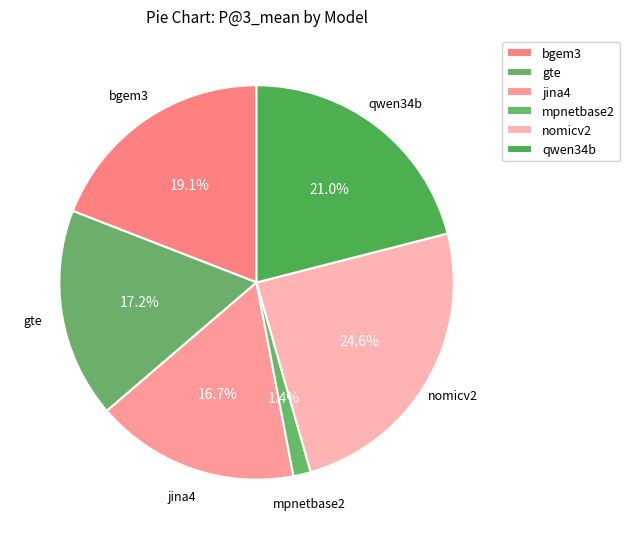

True or false: nomicv2 accounts for 25% of the total.

True